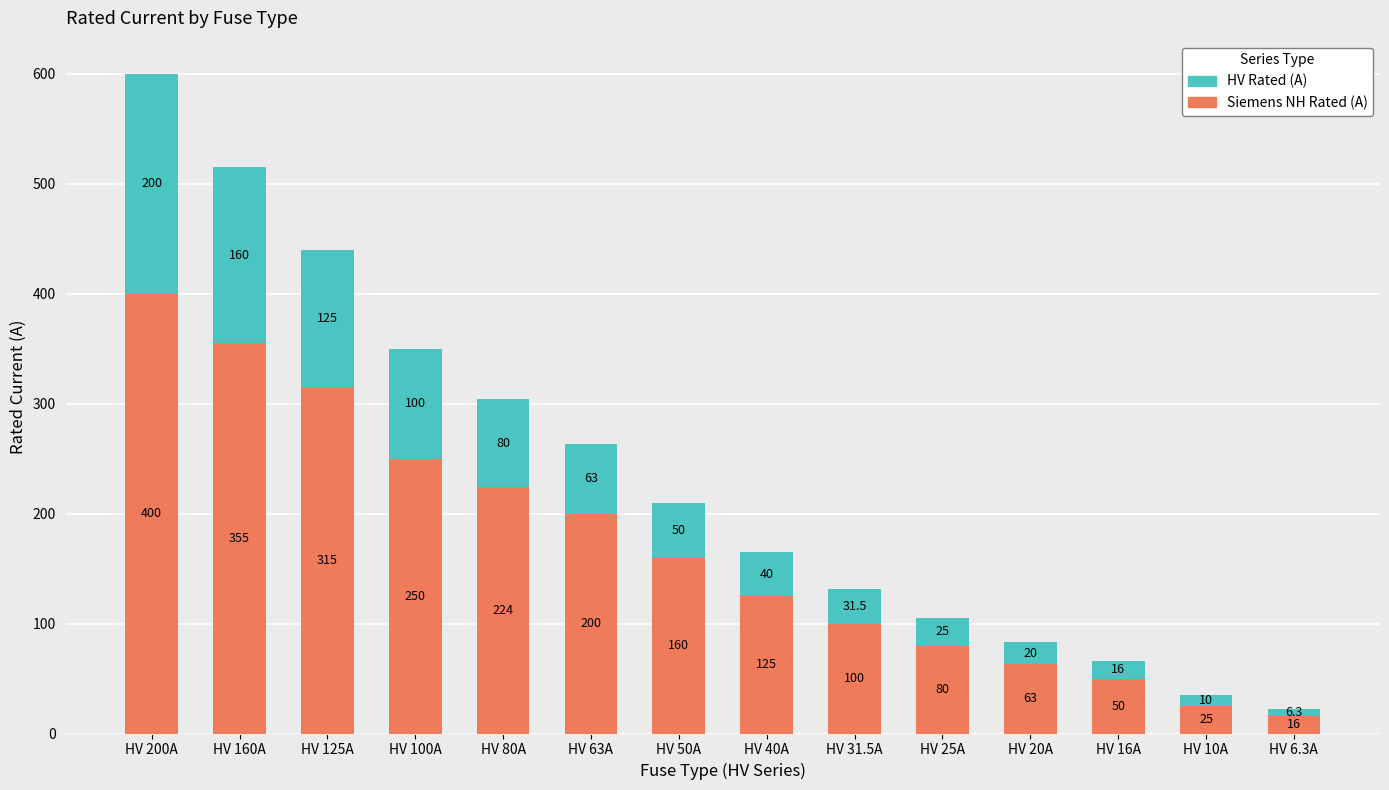

Reading right to left, what are the values for Siemens NH Rated (A)?

HV 6.3A=16.0	HV 10A=25.0	HV 16A=50.0	HV 20A=63.0	HV 25A=80.0	HV 31.5A=100.0	HV 40A=125.0	HV 50A=160.0	HV 63A=200.0	HV 80A=224.0	HV 100A=250.0	HV 125A=315.0	HV 160A=355.0	HV 200A=400.0